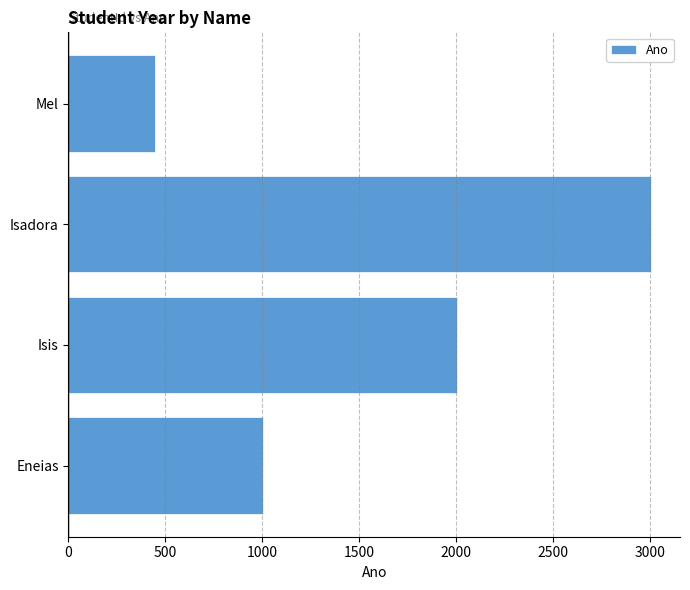

Between Isis and Mel, which is larger?

Isis